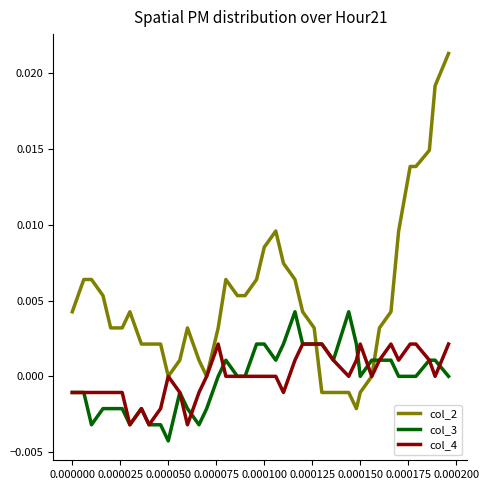

Which series has the widest spread of values?

col_2